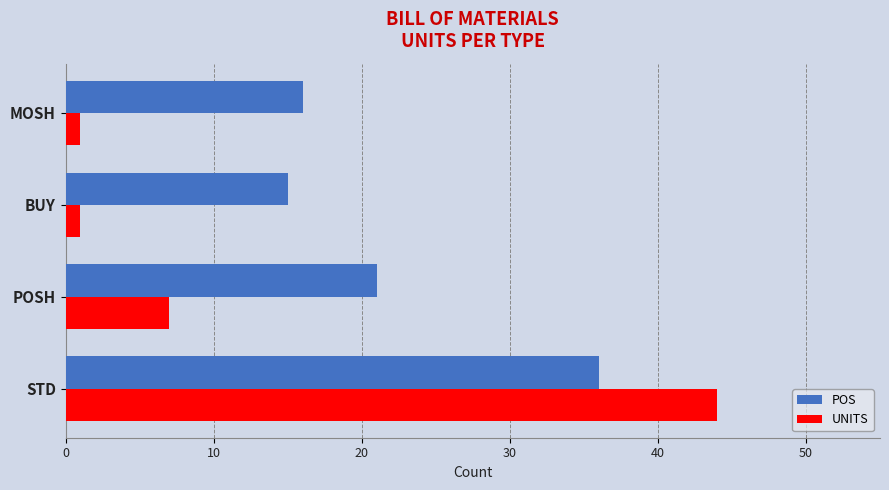

What is the sum of all UNITS values?

53